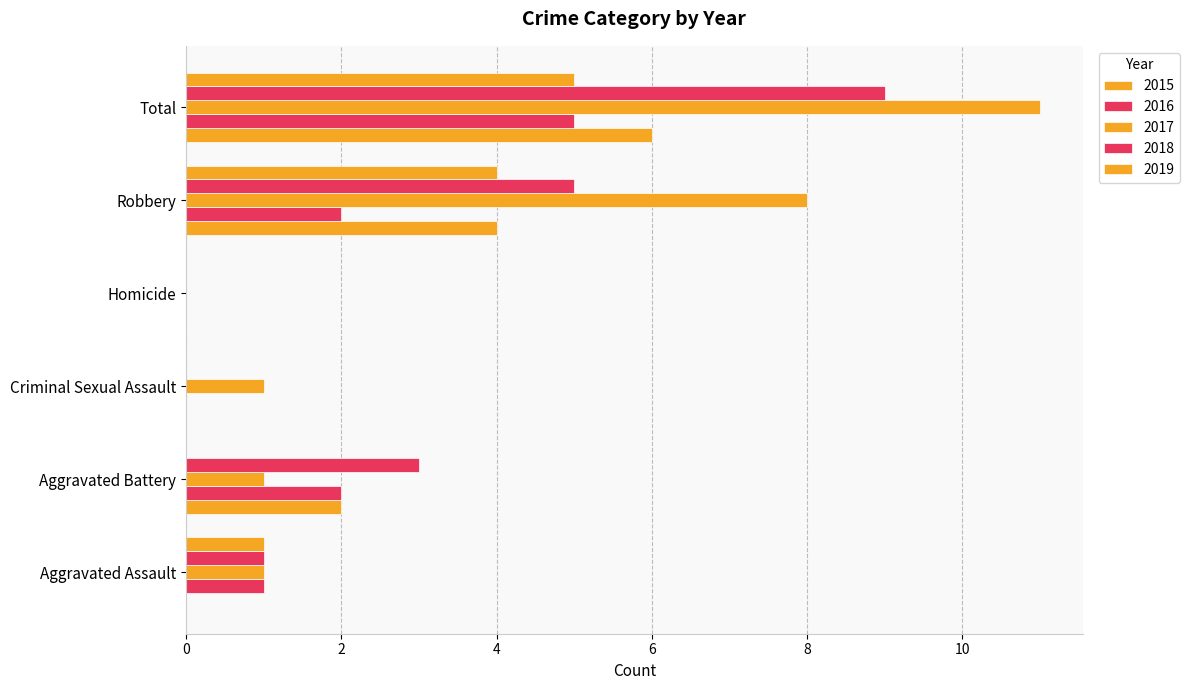

Which series has the largest total across all categories?

2017